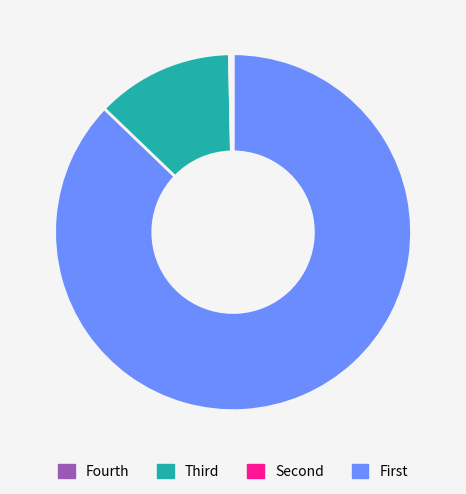

Is there any slice that represents more than half of the pie?

Yes